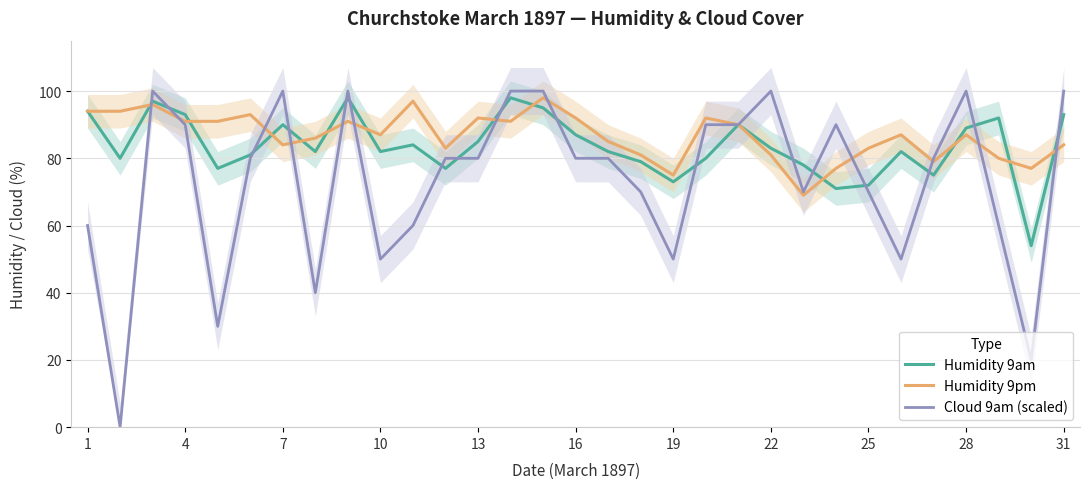

Which series has the largest range (max minus min)?

Cloud 9am (scaled)